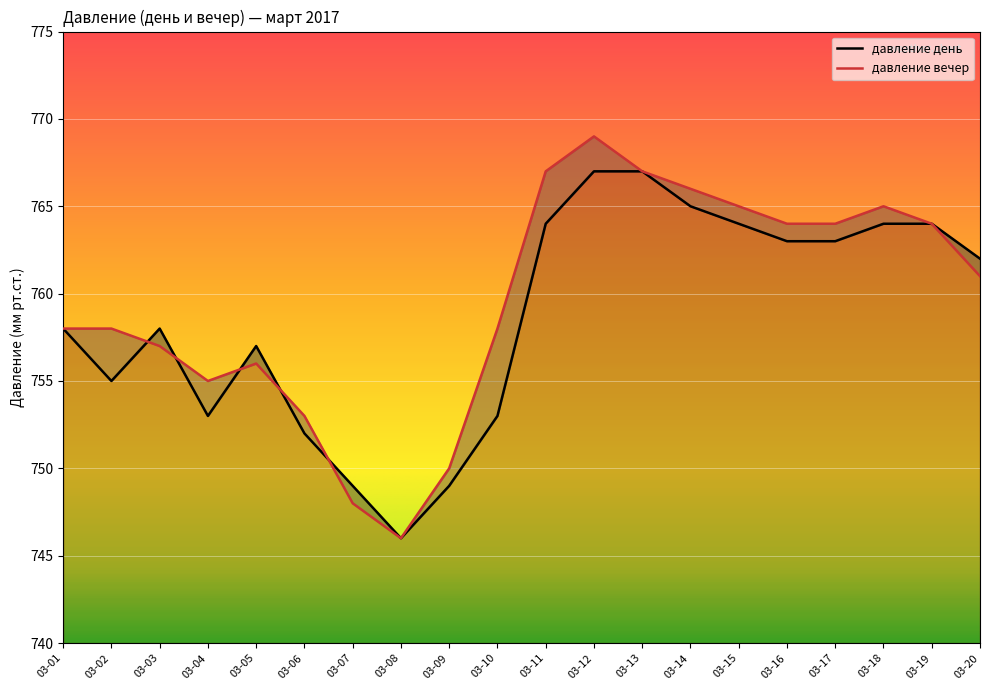

Where is the first local maximum for давление день?

2017-03-03